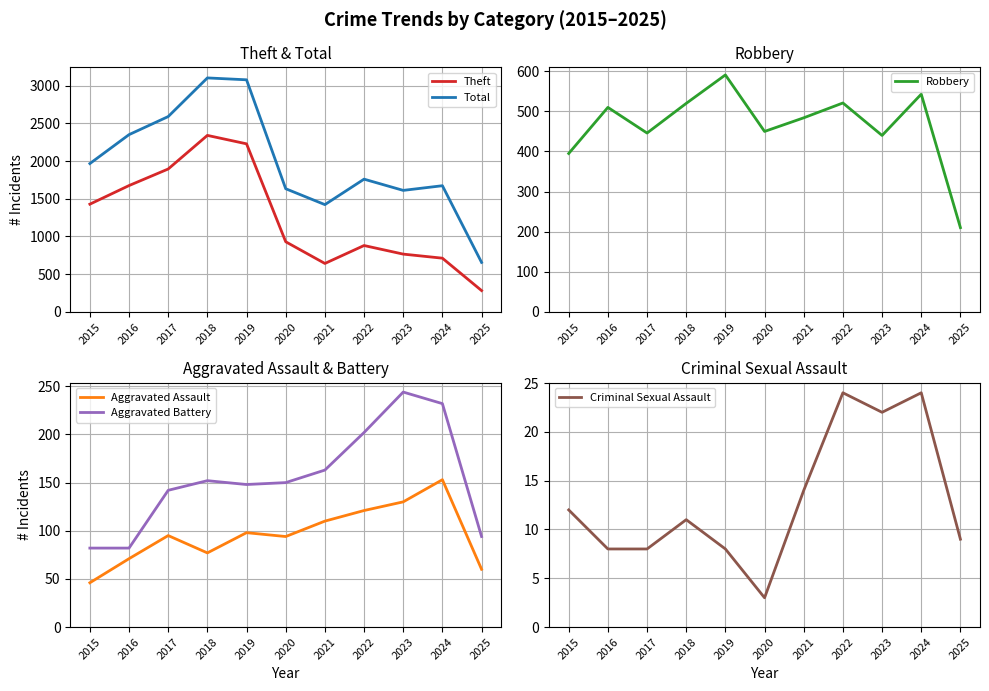

Which series has the largest range (max minus min)?

Total